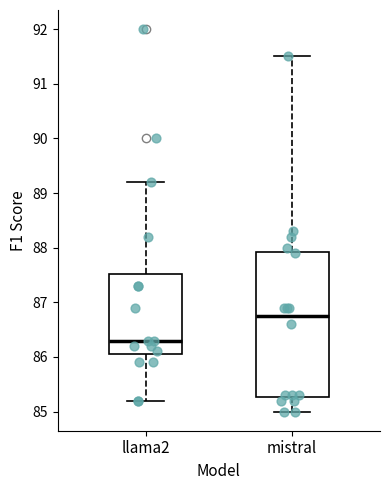

Where does the lower whisker of the box for llama2 end on the y-axis? The values are not printed on the chart, so give them approximately, as read against the axis.

85.2